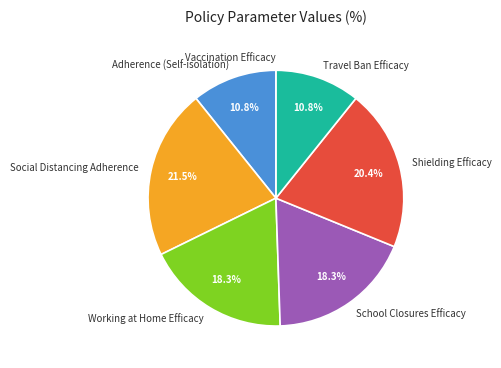

True or false: School Closures Efficacy accounts for 18% of the total.

True